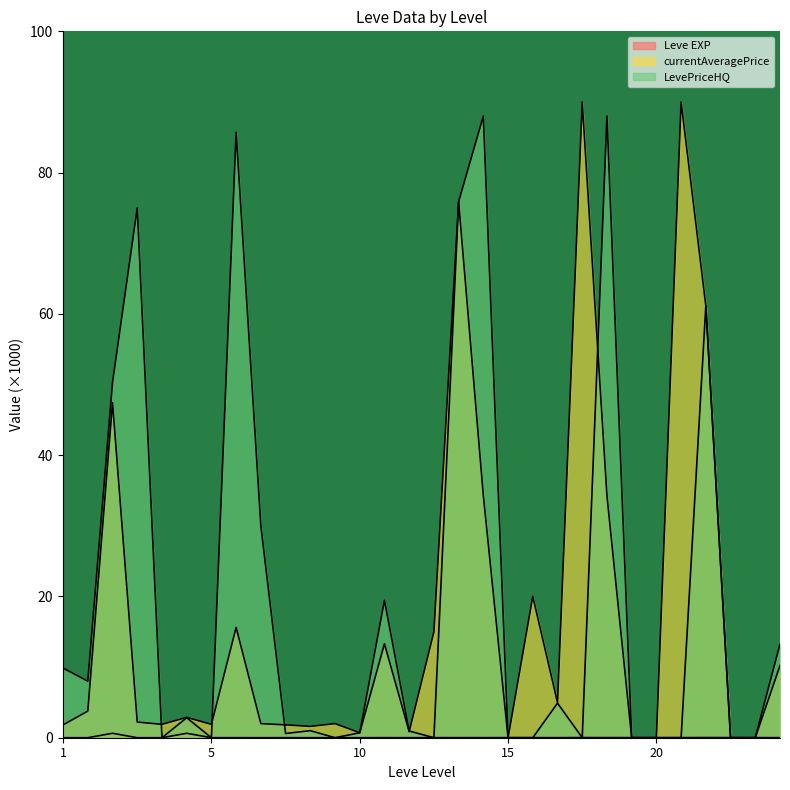

What is the average value of the LevePriceHQ series?

20.5